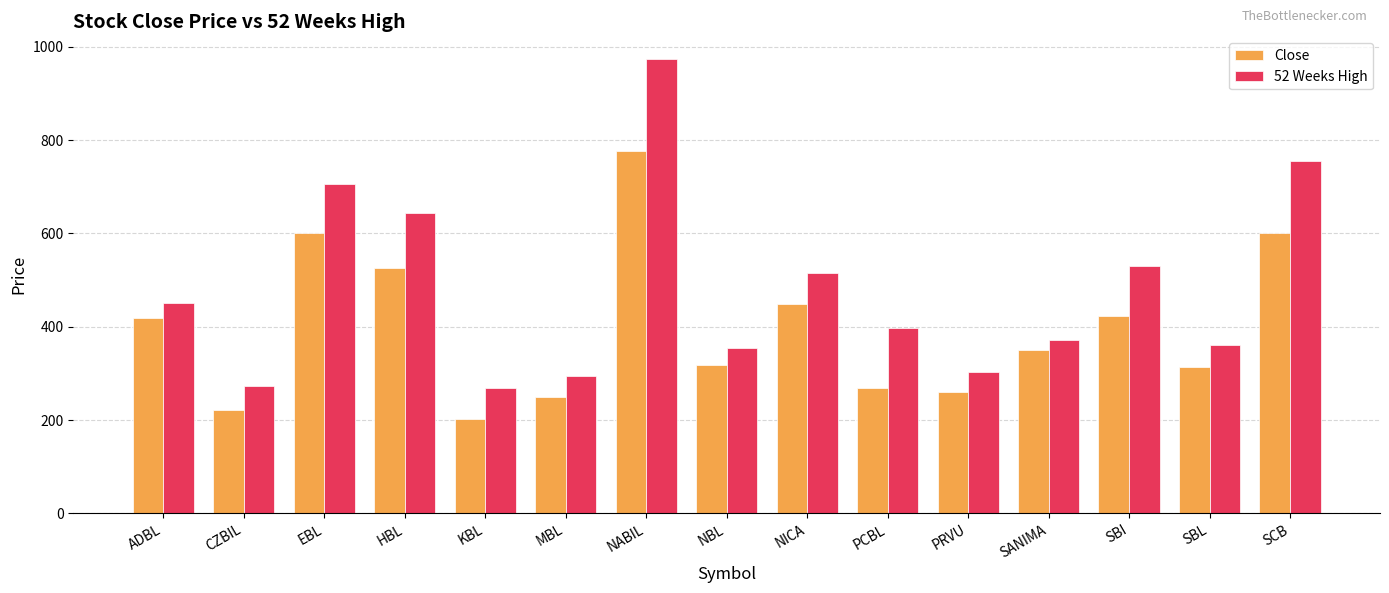

Which category has the lowest value across all series?

KBL